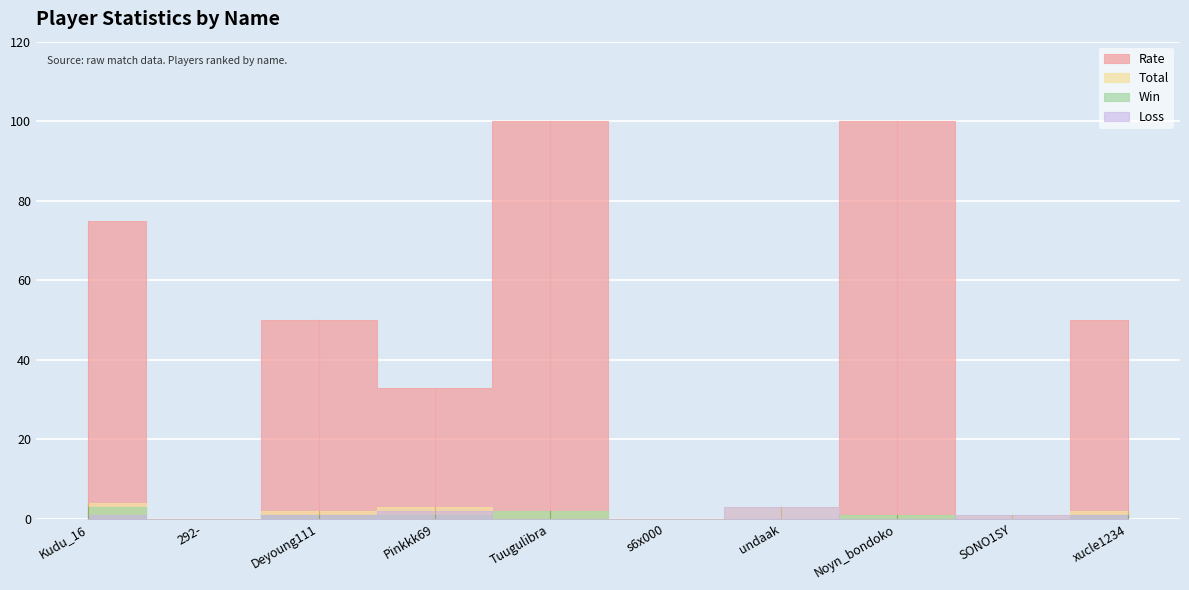

Rank the series by their maximum value, from highest to lowest.

Rate, Total, Win, Loss